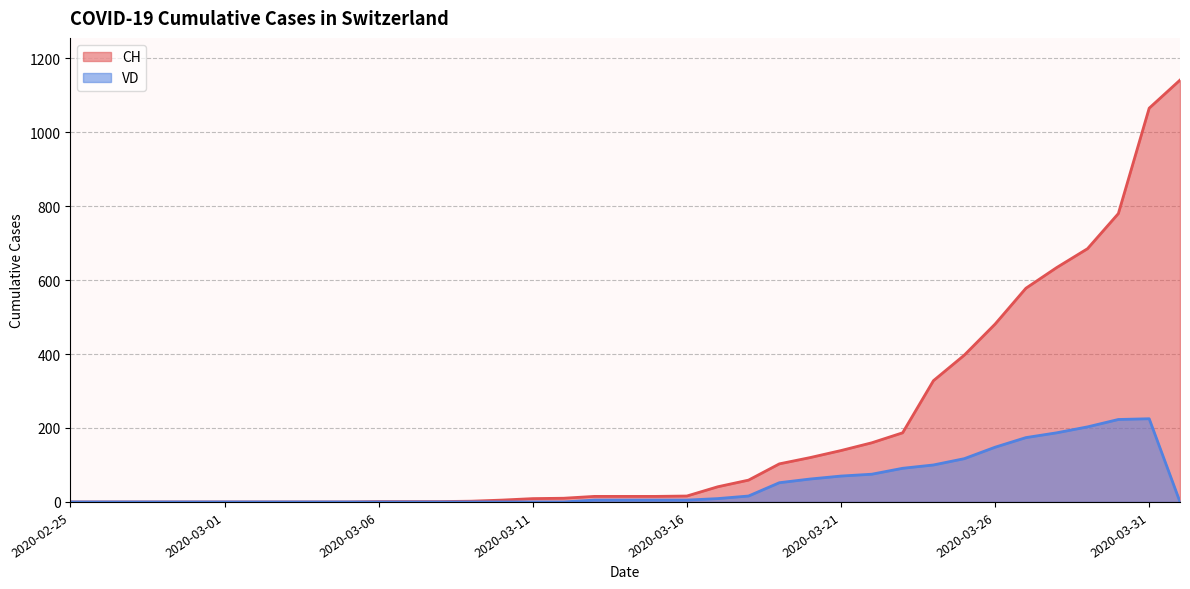

True or false: VD and CH cross at least once.

False